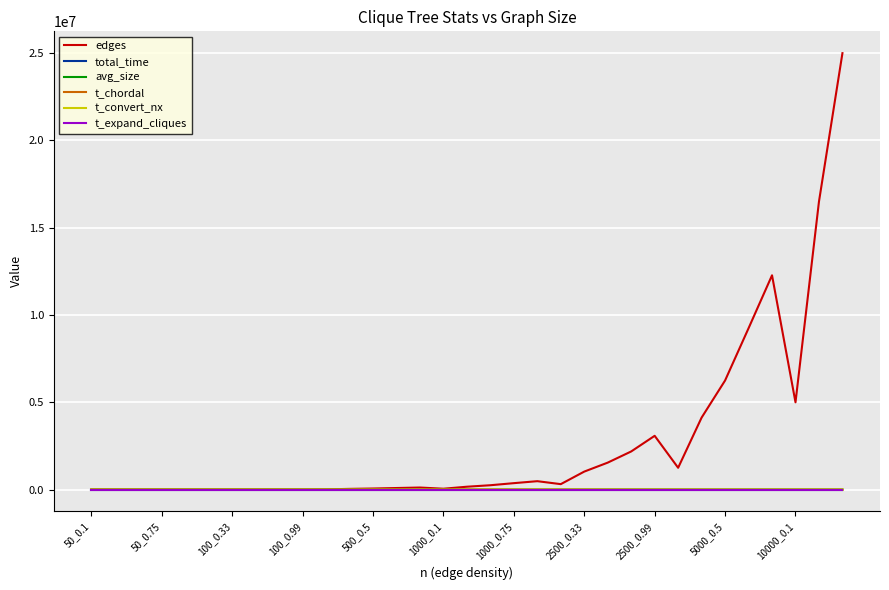

Which series ends up on top after the final intersection of total_time and t_chordal?

t_chordal